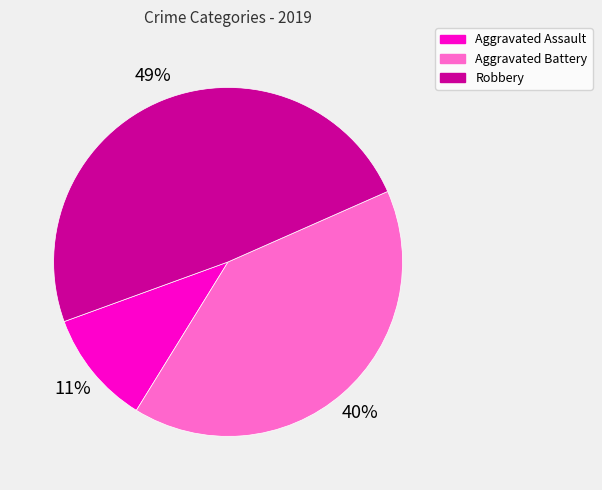

True or false: Aggravated Battery accounts for 40% of the total.

True